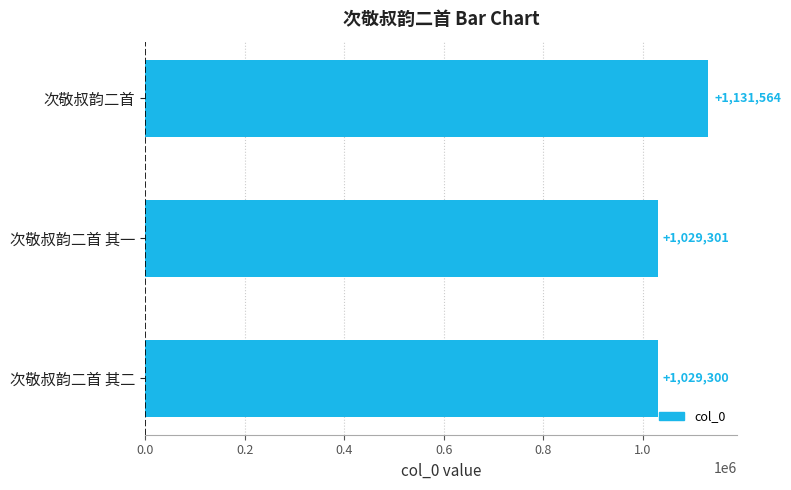

Reading bottom to top, extract all data points from this chart.

次敬叔韵二首 其二=1029300	次敬叔韵二首 其一=1029301	次敬叔韵二首=1131564